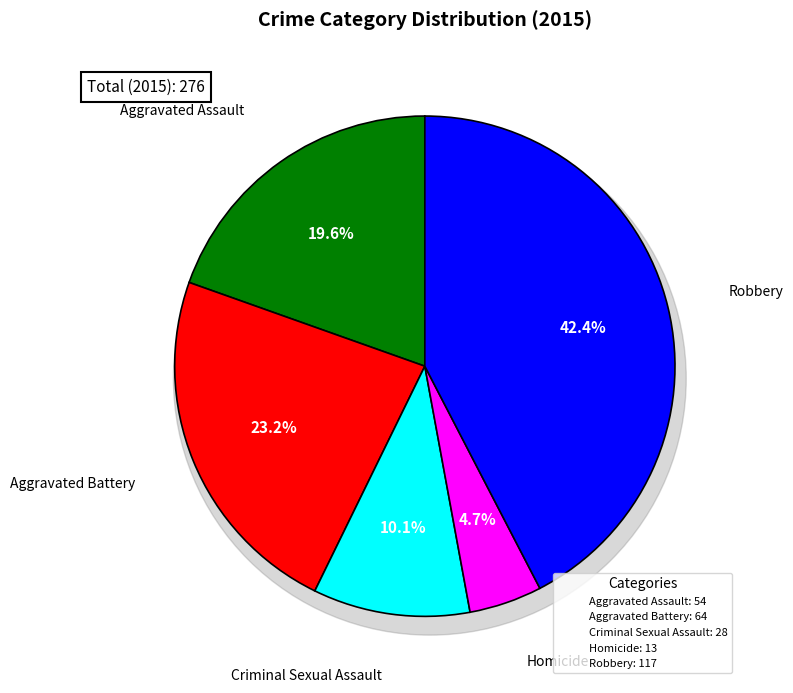

Which category has the smallest portion of the pie?

Homicide